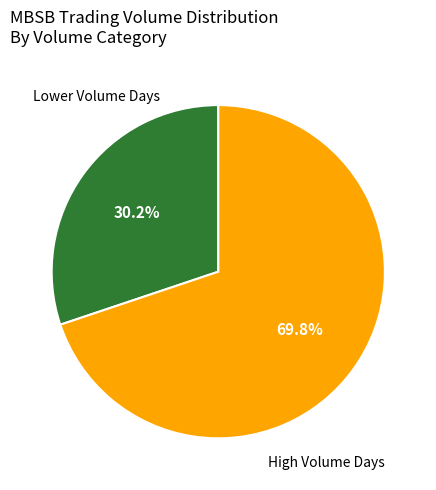

To the nearest percent, what is the difference between the largest and smallest slice percentages?

40%